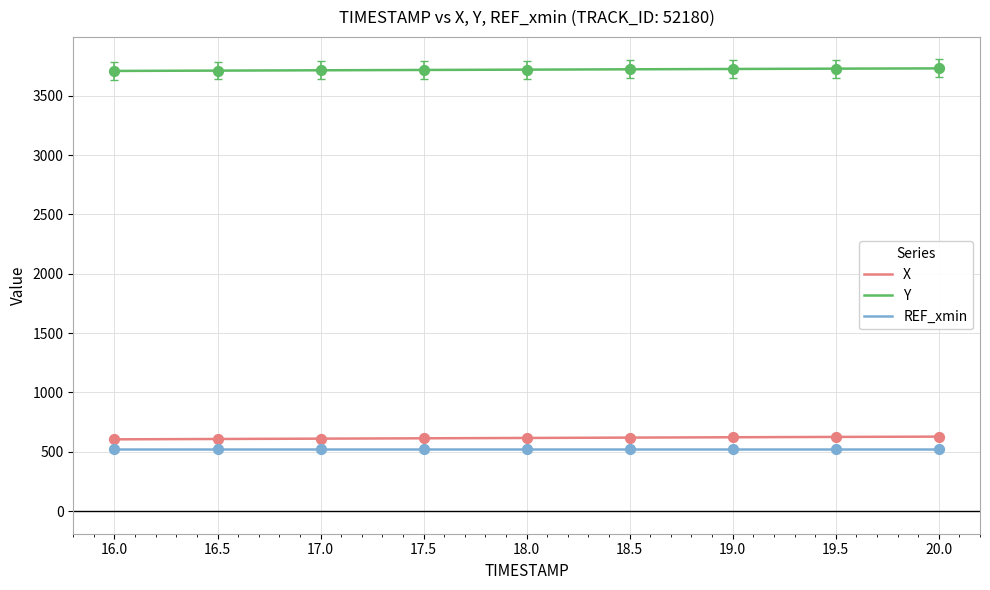

What is the total value across all series at 18.0?

4860.1